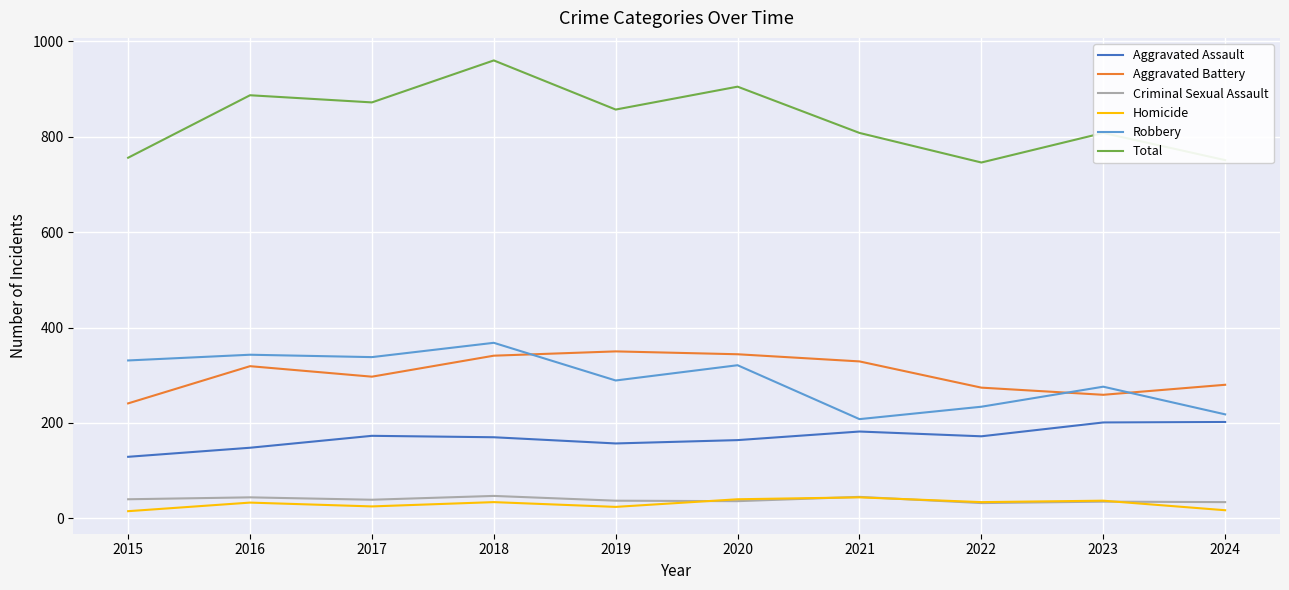

The value of Robbery at 2022 is 234. True or false?

True